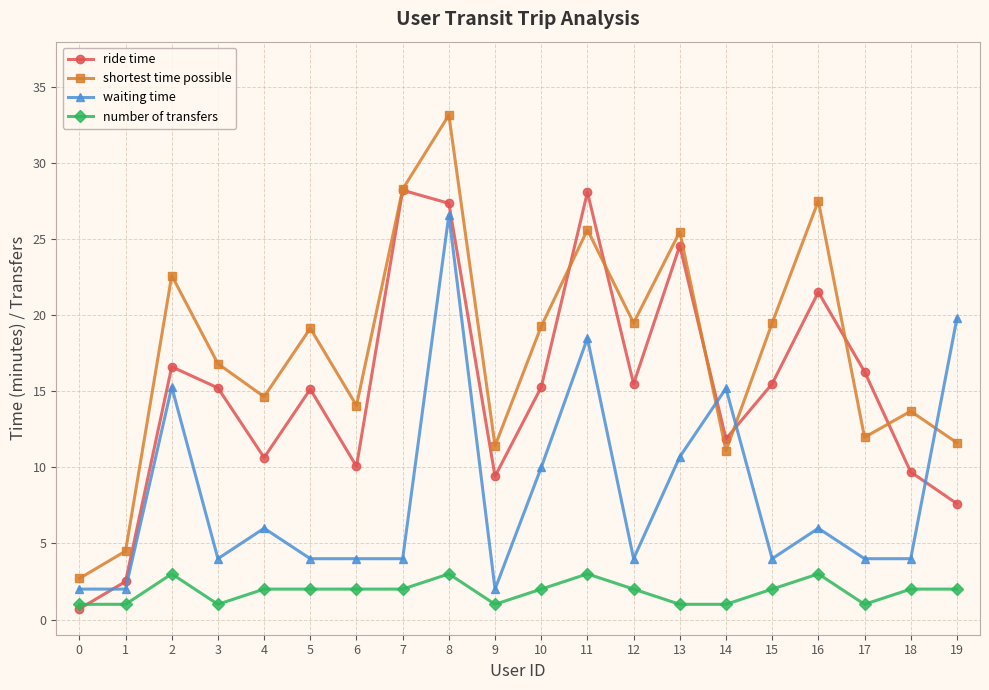

At which category is the sum across all series the highest?

8